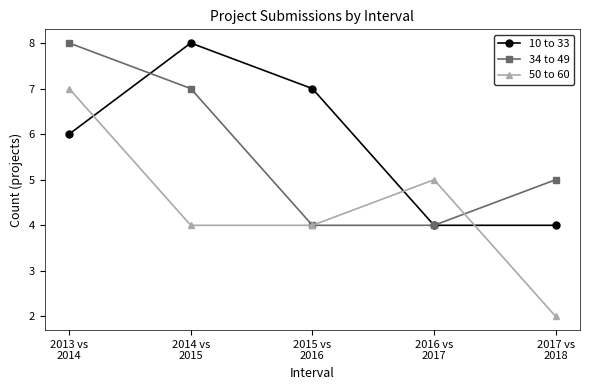

What is the maximum value for 10 to 33?

8